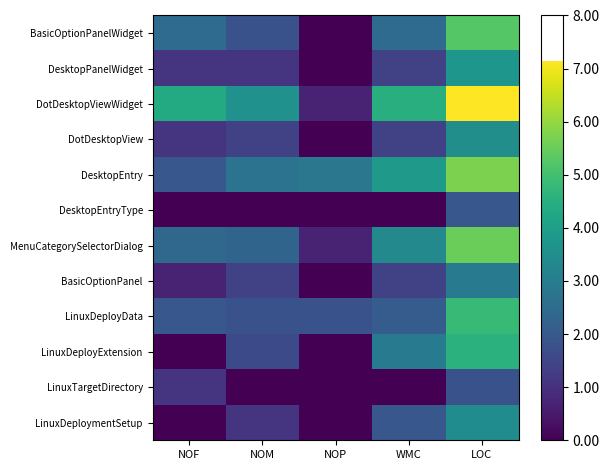

Which series has the largest total across all categories?

DotDesktopViewWidget